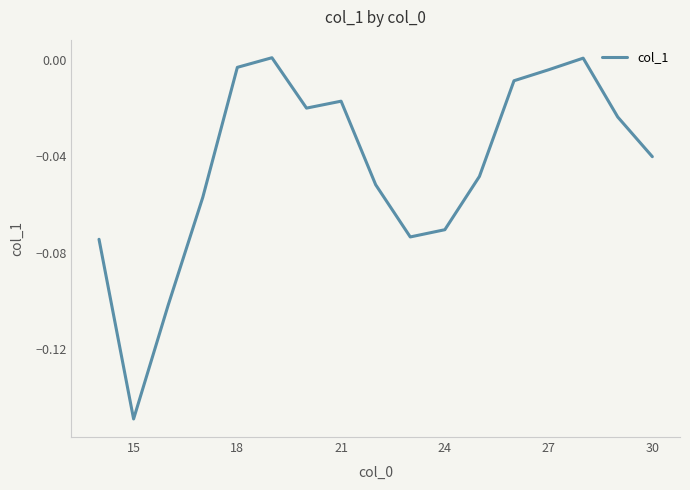

Which category has the lowest value across all series?

15